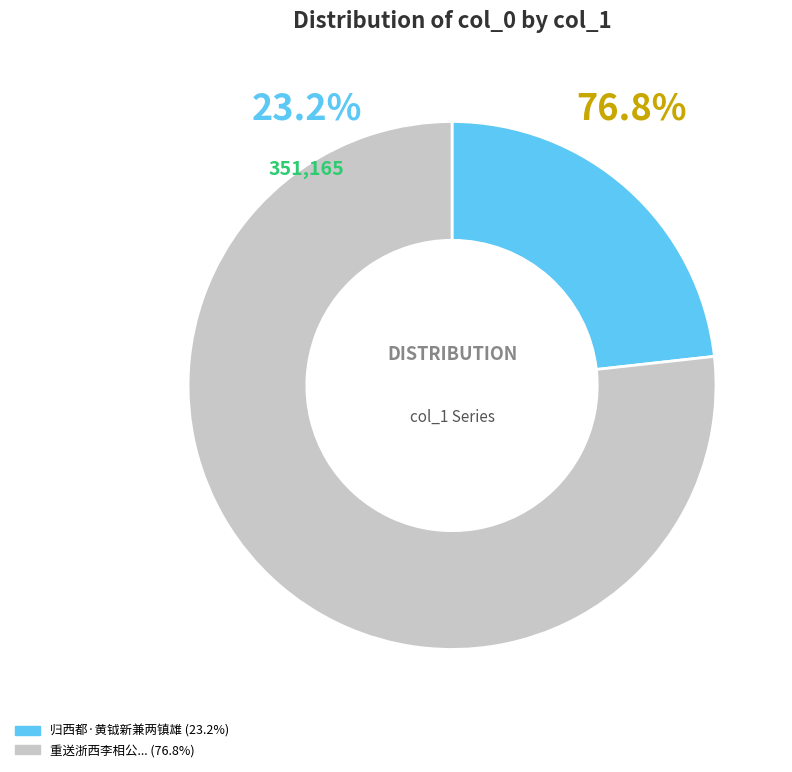

True or false: 重送浙西李相公顷廉问江南已经七载后历滑台剑南两镇遂入相今复领旧地新加旌旄 accounts for 66% of the total.

False